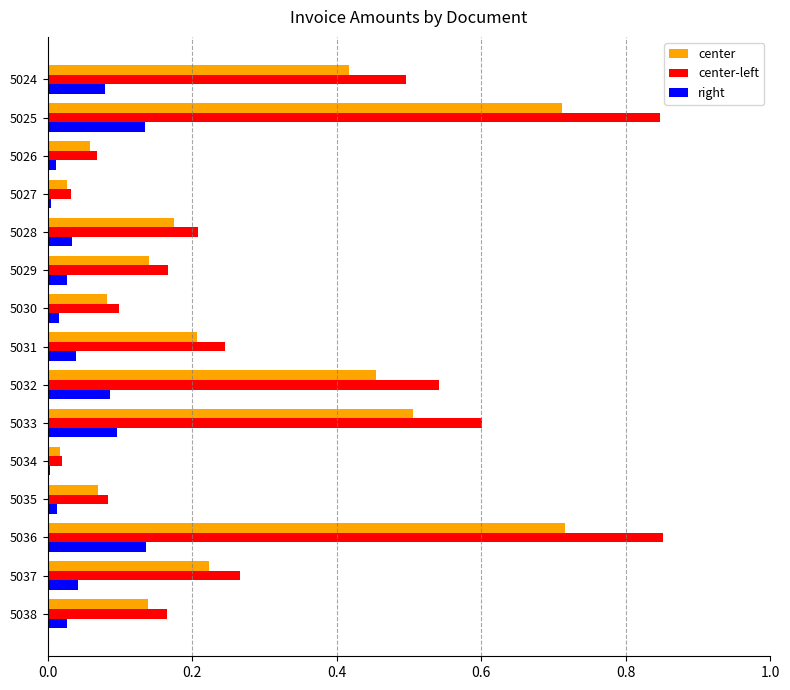

Which series has the largest total across all categories?

center-left